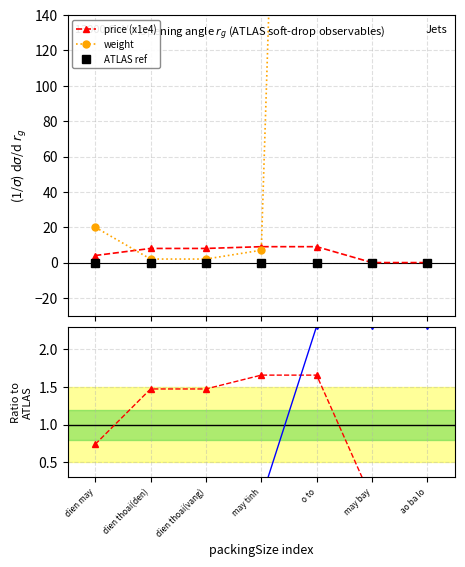

Reading left to right, transcribe all the data shown in this chart.

price (x1e4): 4.0	8.0	8.0	9.0	9.0	0.0	0.0
weight: 20.0	2.0	2.0	7.0	1000.2	1000.2	1000.2
ATLAS ref: 0.0	0.0	0.0	0.0	0.0	0.0	0.0
price ratio: 0.7	1.5	1.5	1.7	1.7	0.0	0.0
weight ratio: 0.0	0.0	0.0	0.0	2.3	2.3	2.3